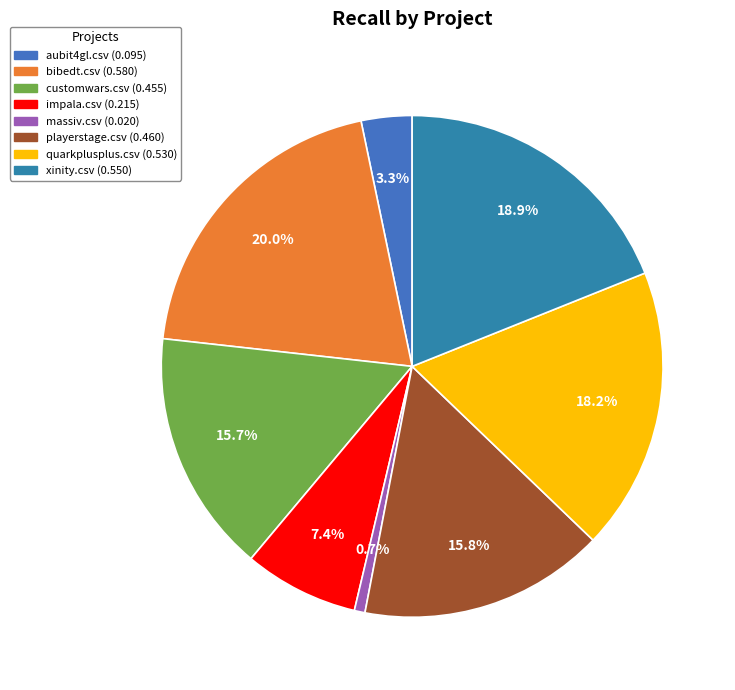

Which slice is the smallest?

massiv.csv